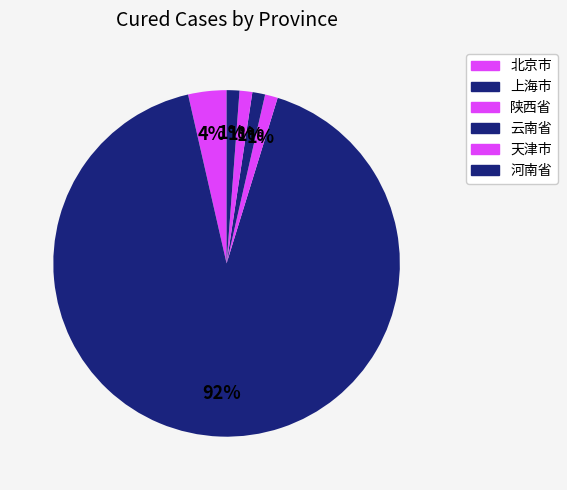

Count the number of slices in the pie.

6